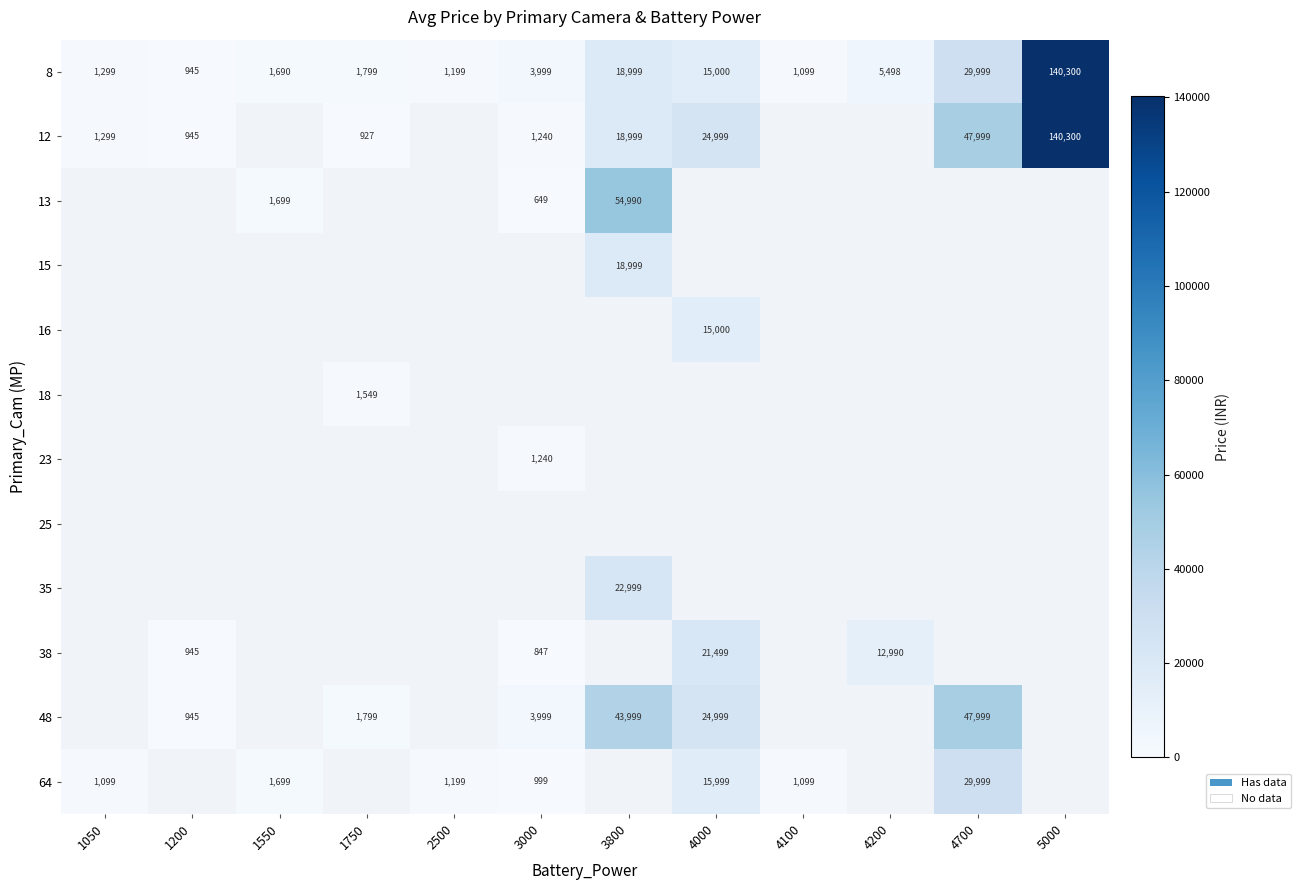

What is the smallest value displayed?

649.0